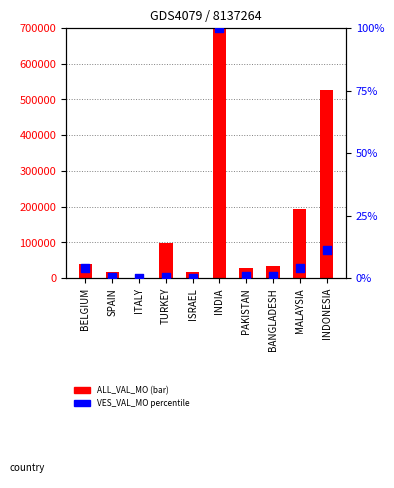

What is the total value across all series at BELGIUM?

39890.0